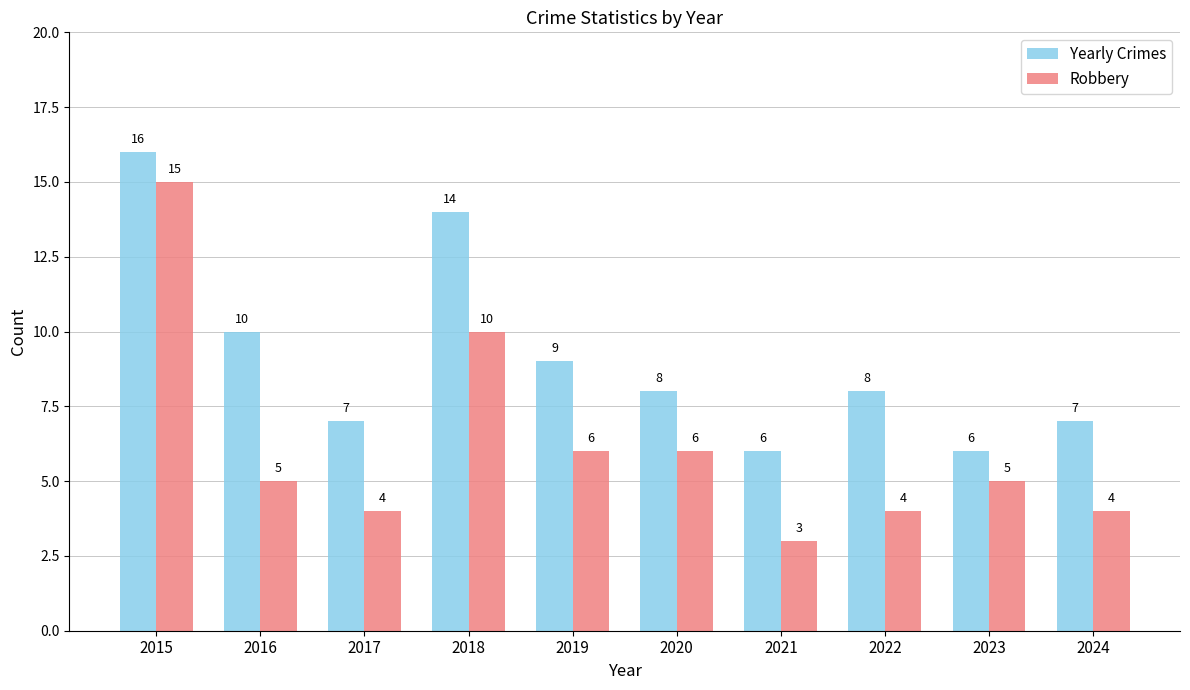

List the series in order of their peak value, lowest first.

Robbery, Yearly Crimes